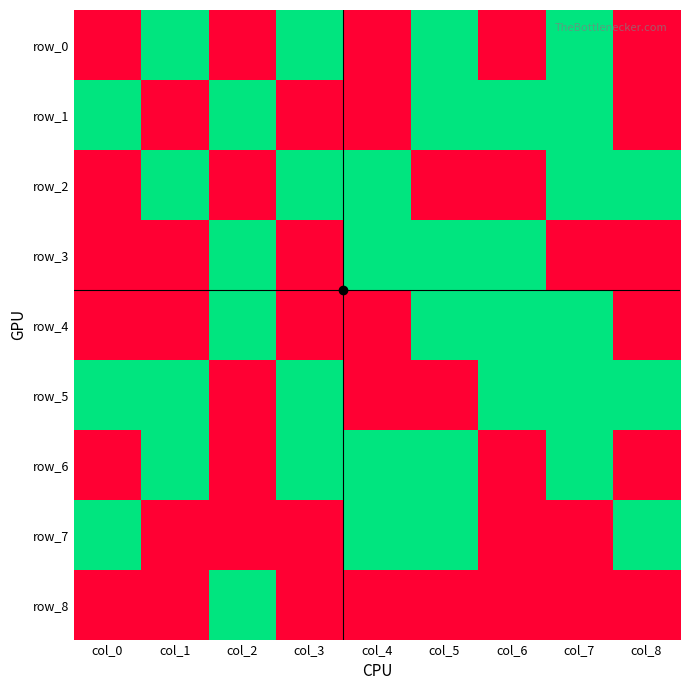

How many positive values does the row_7 series have?

4